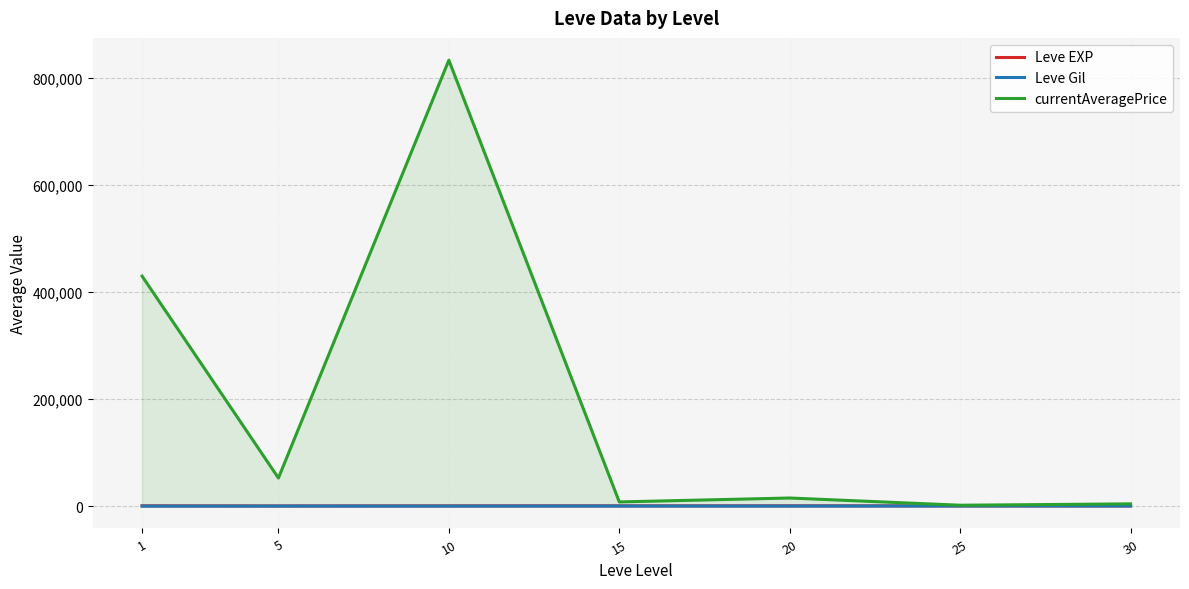

How many interior local peaks does the Leve EXP series have?

1